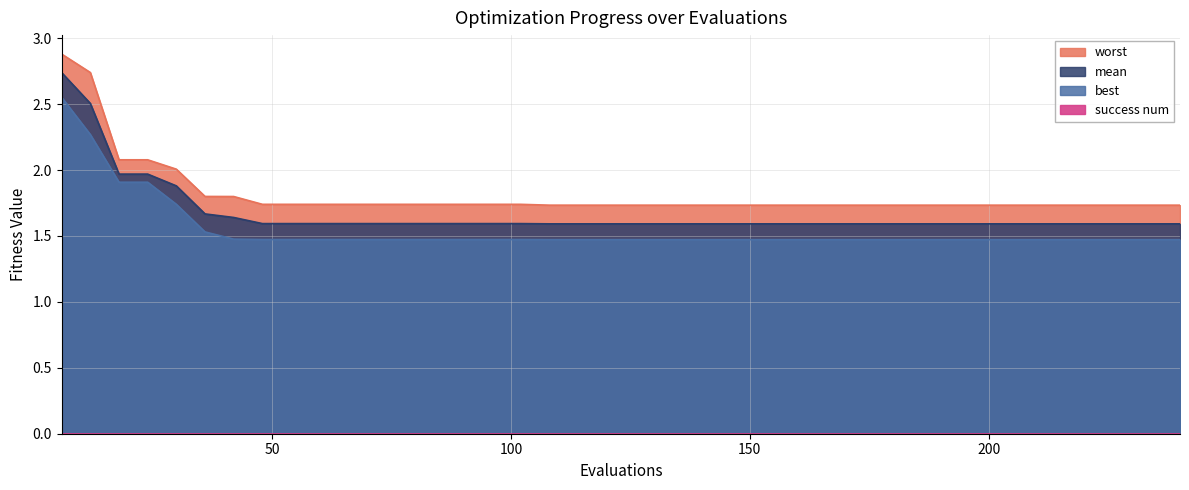

Rank the series by their average value, from lowest to highest.

best, mean, worst